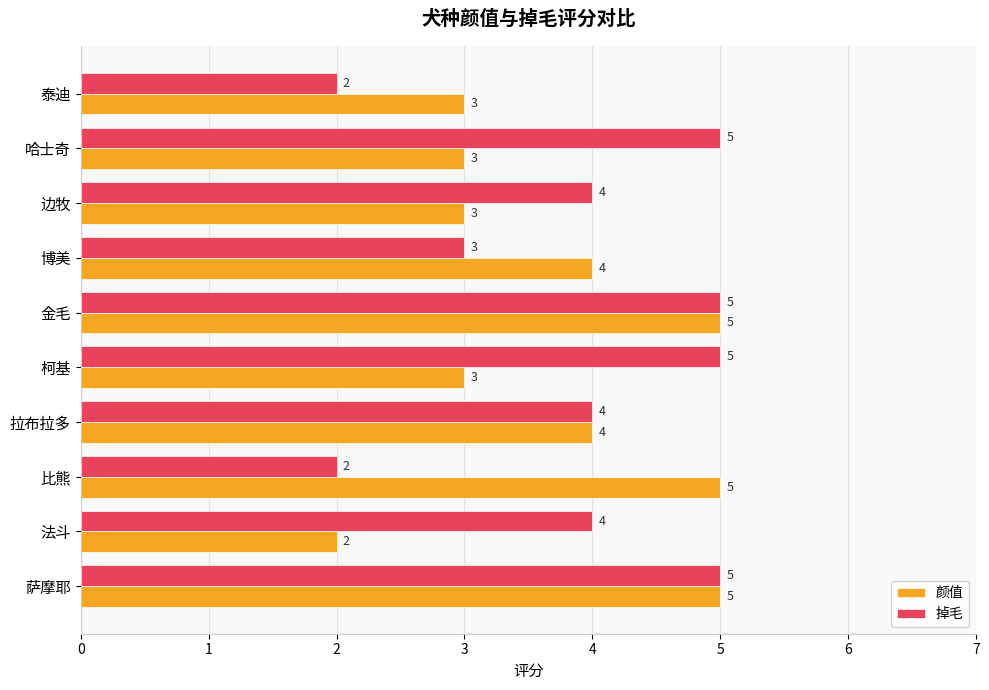

List the series in order of their overall mean, highest first.

掉毛, 颜值